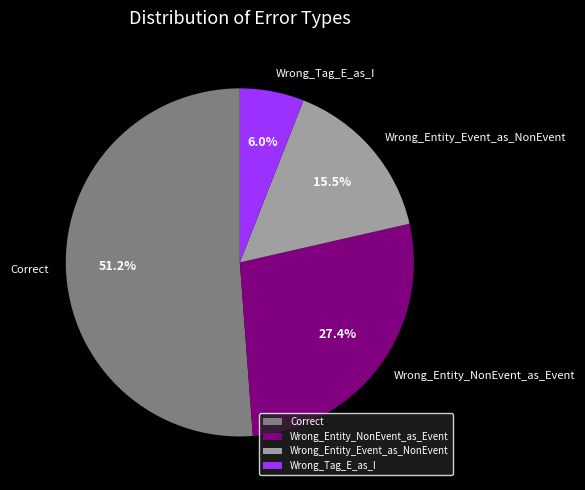

Is the sum of Correct and Wrong_Tag_E_as_I greater than half?

Yes